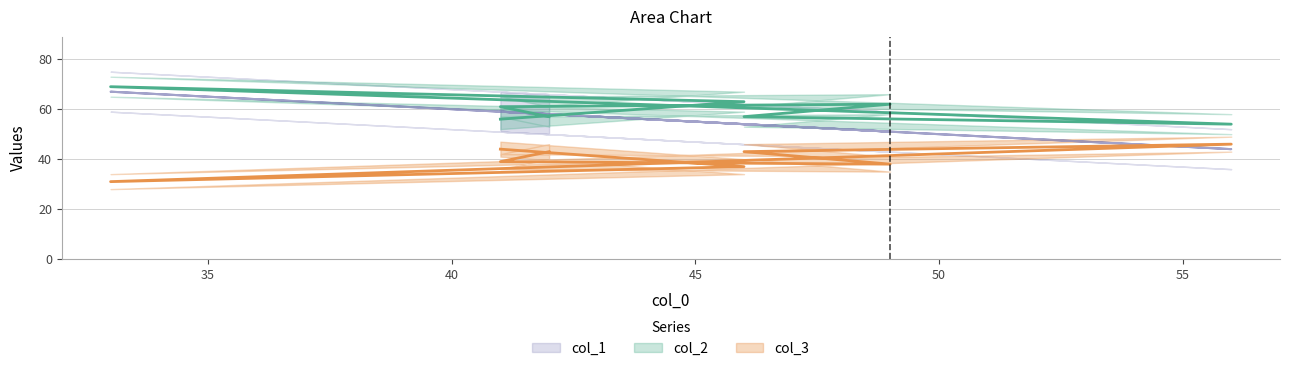

The col_3 series shows 43 at 46. True or false?

True